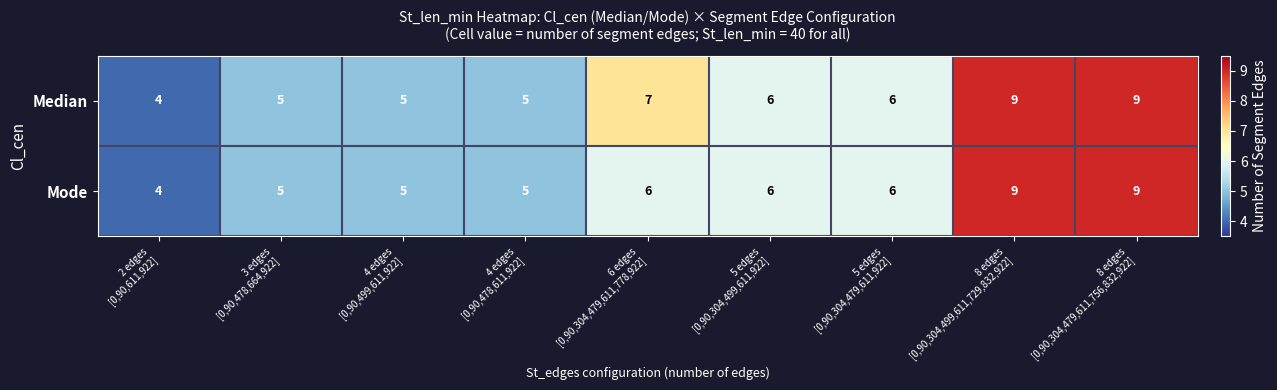

Rank the series by their average value, from highest to lowest.

Median, Mode